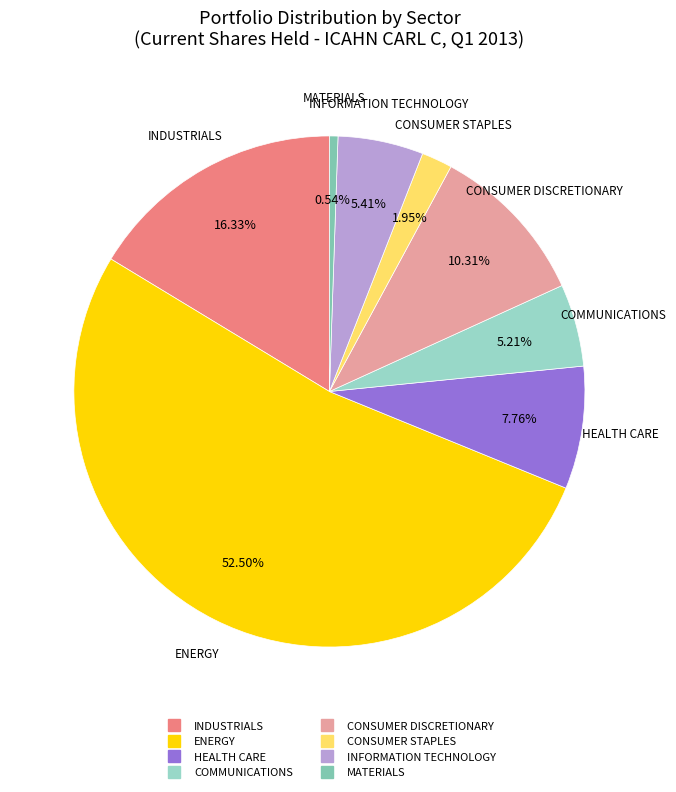

How many segments does this pie chart have?

8